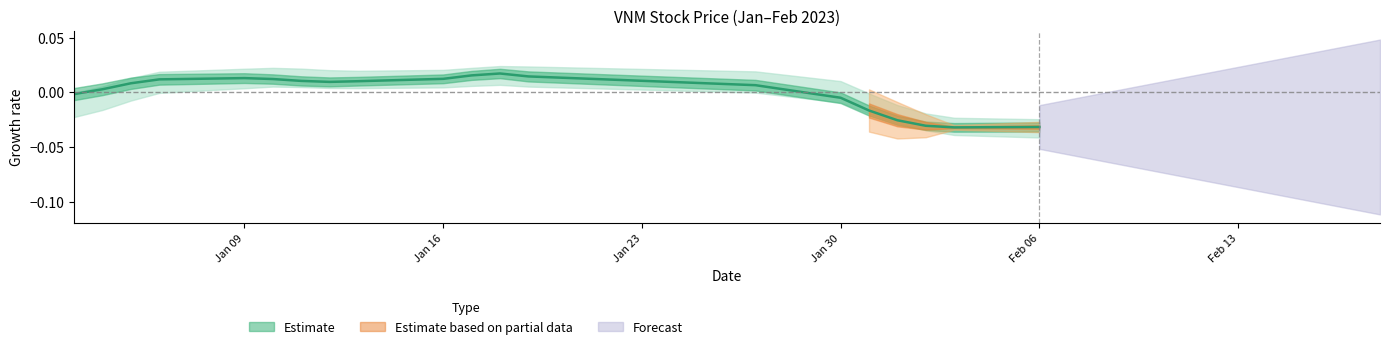

How many interior local peaks (higher than both neighbors) does the data have?

2